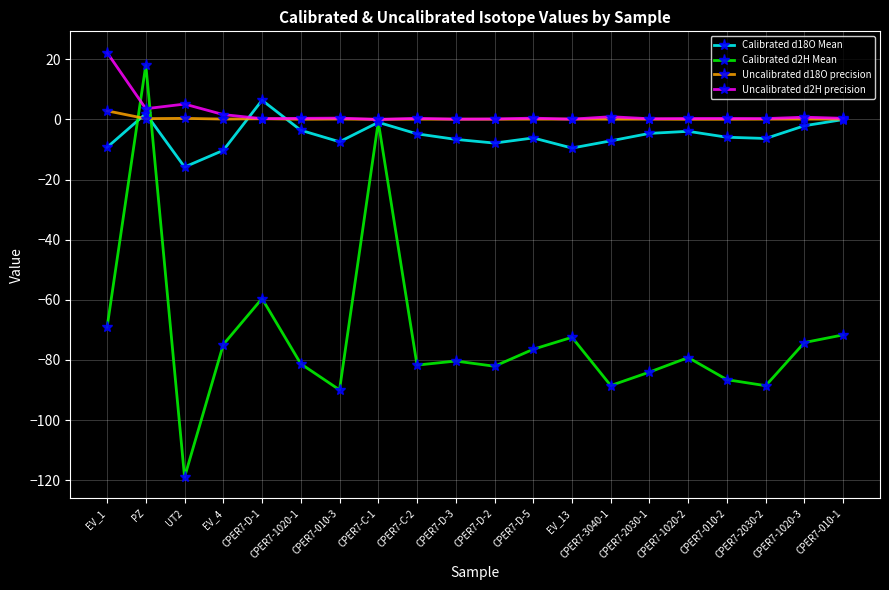

Which series has the largest range (max minus min)?

Calibrated d2H Mean